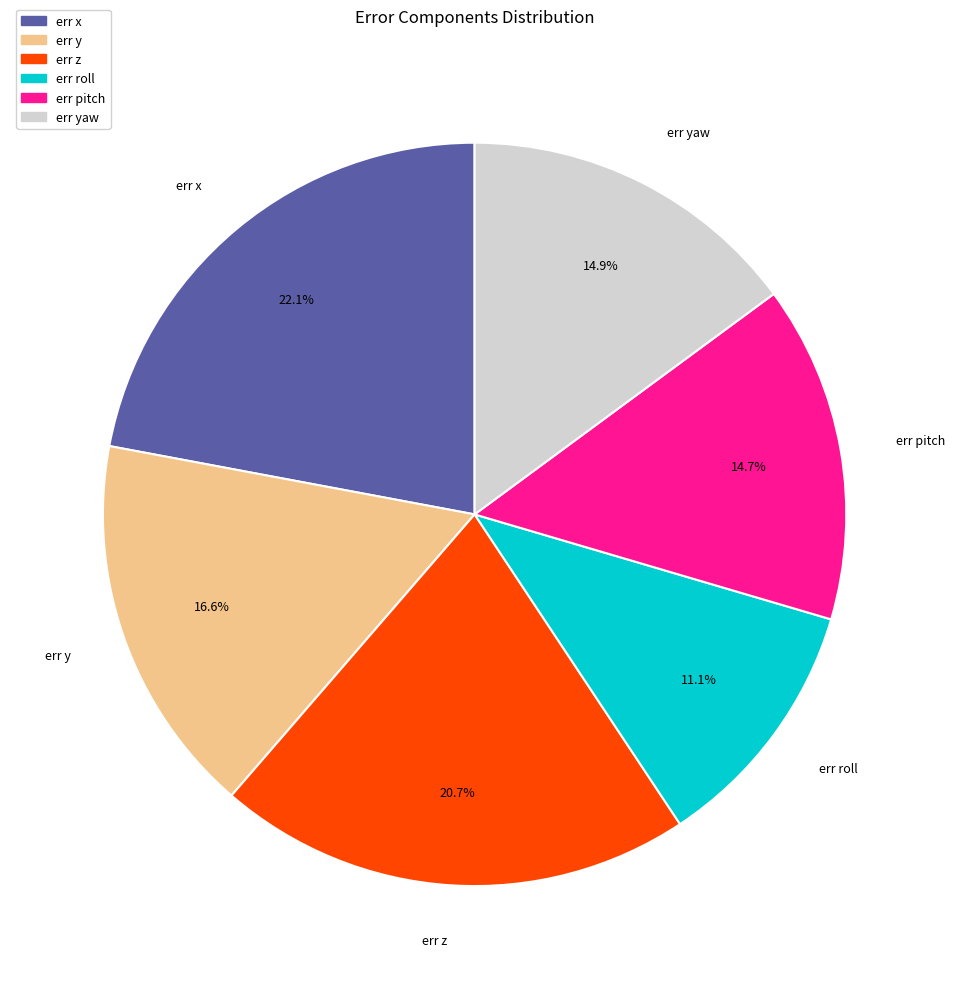

To the nearest percent, what is the difference between the largest and smallest slice percentages?

11%